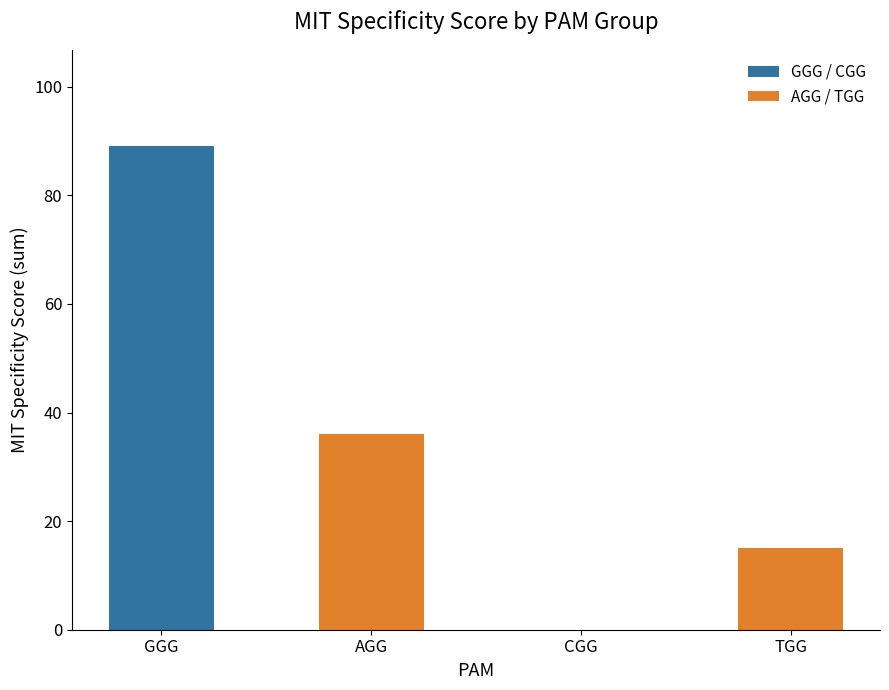

Which has a higher value, CGG or AGG?

AGG